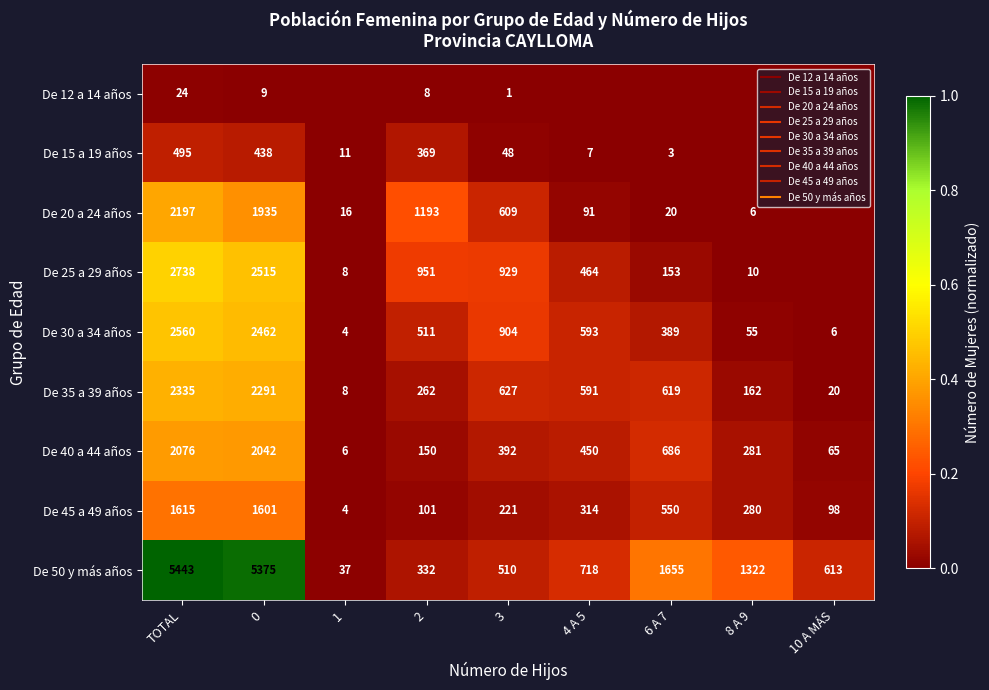

Which series has the largest range (max minus min)?

De 50 y más años